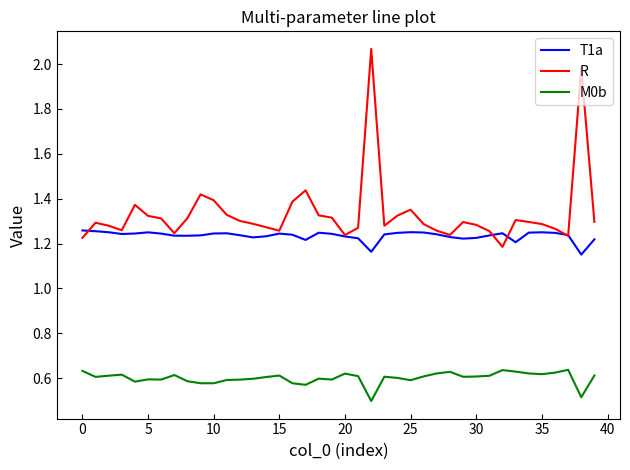

True or false: M0b and T1a intersect in this chart.

False